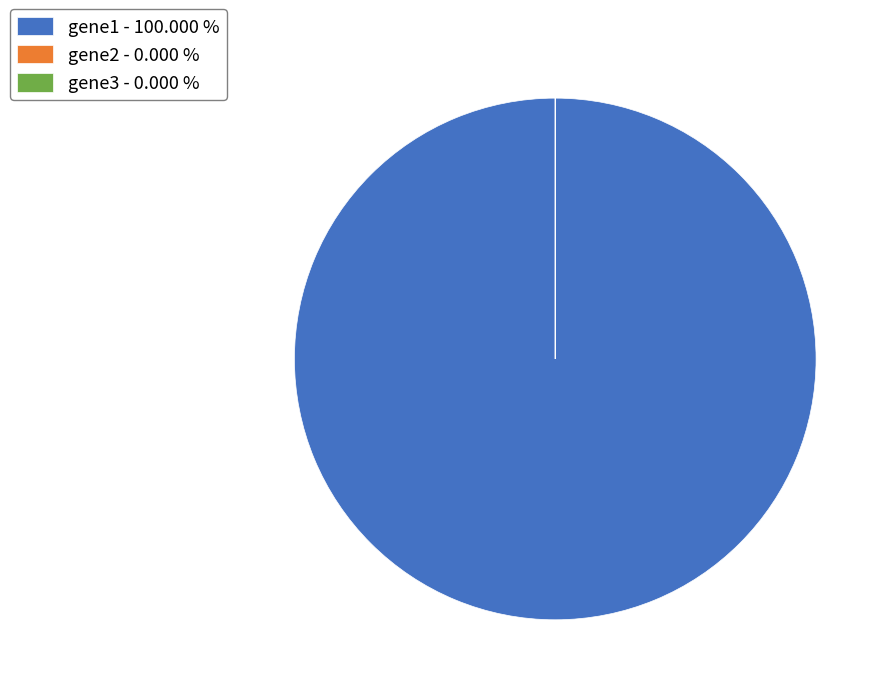

Does gene1 - 100.000 % represent more than half of the total?

Yes